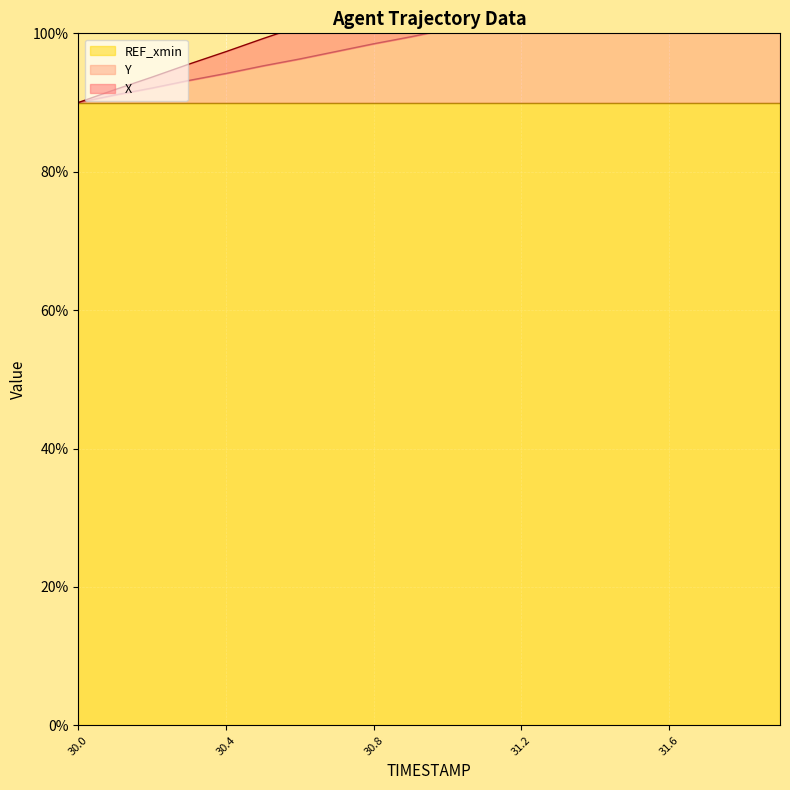

List the labels in order of X value, smallest first.

30.0, 30.1, 30.2, 30.3, 30.4, 30.5, 30.6, 30.7, 30.8, 30.9, 31.0, 31.1, 31.2, 31.3, 31.4, 31.5, 31.6, 31.7, 31.8, 31.9